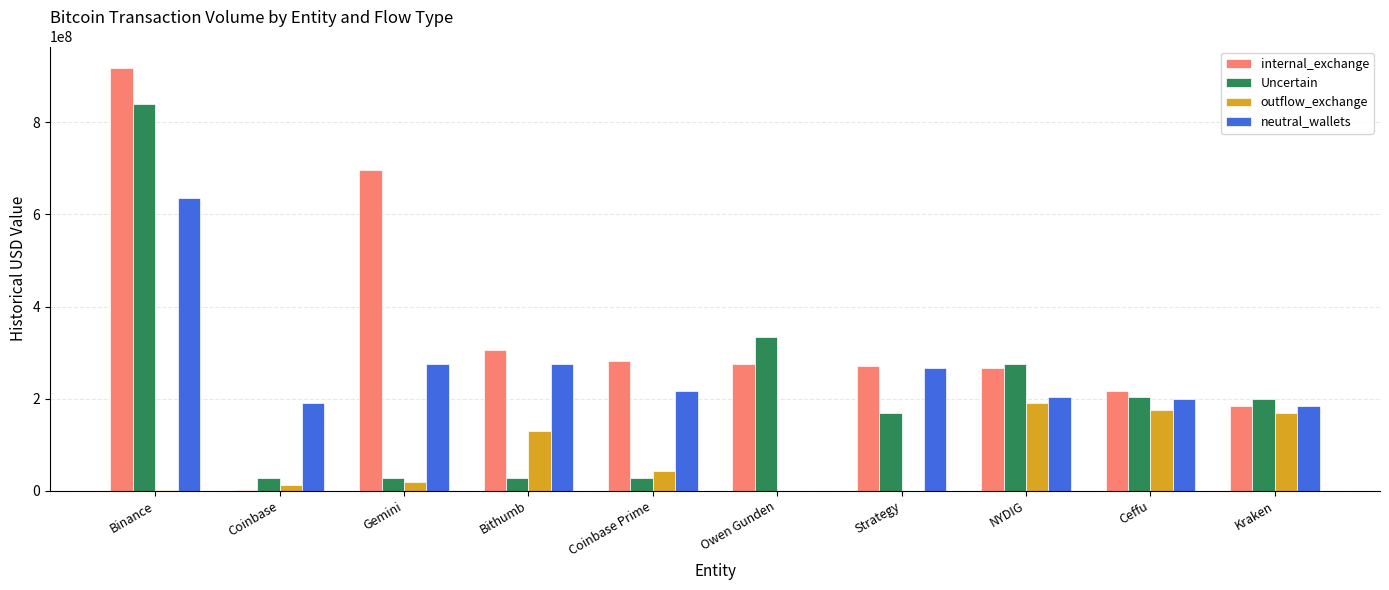

Which category has the highest value across all series?

Binance